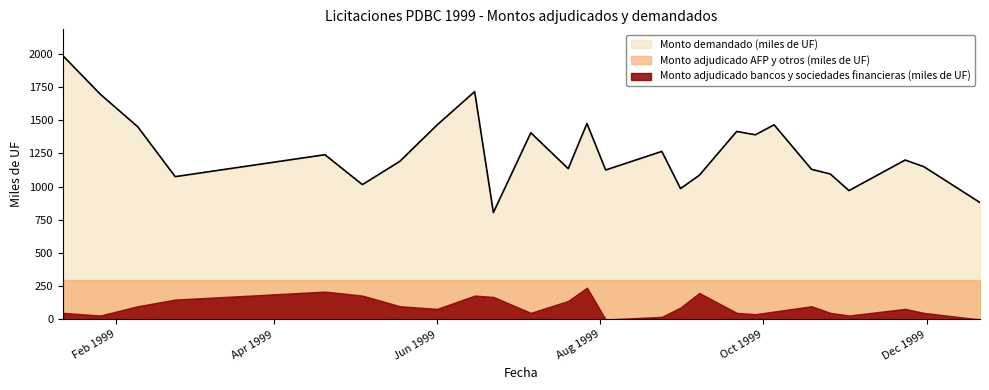

Which series has the largest total across all categories?

Monto demandado (miles de UF)